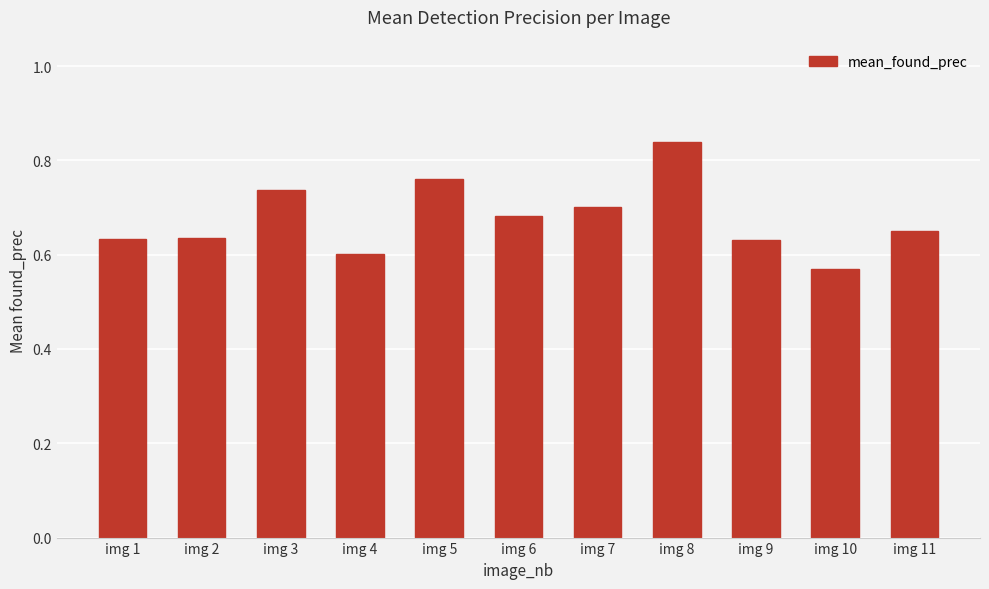

Is it true that the value at img 6 is 0.7?

True